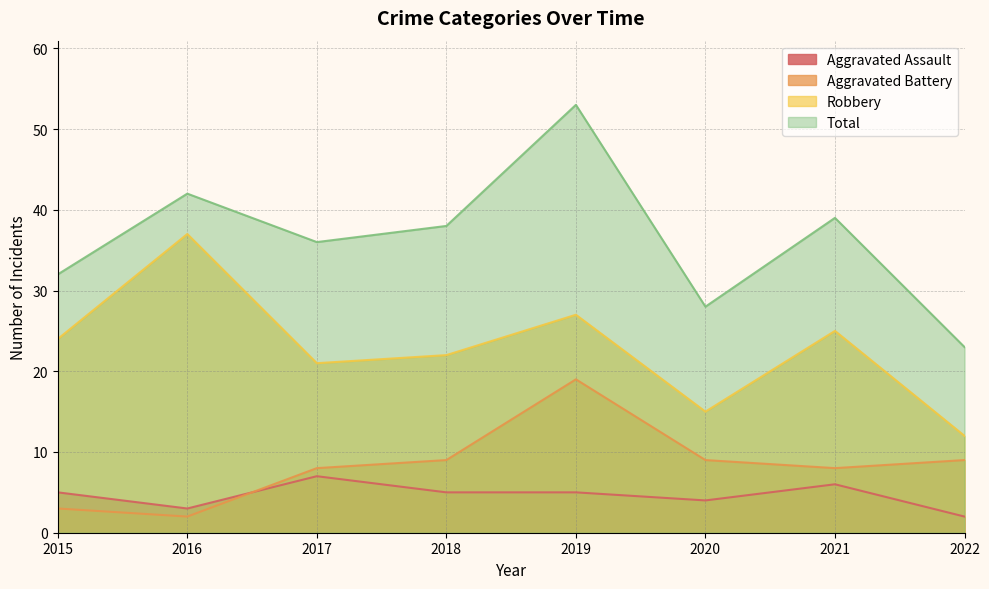

What is the total value across all series at 2020?

56